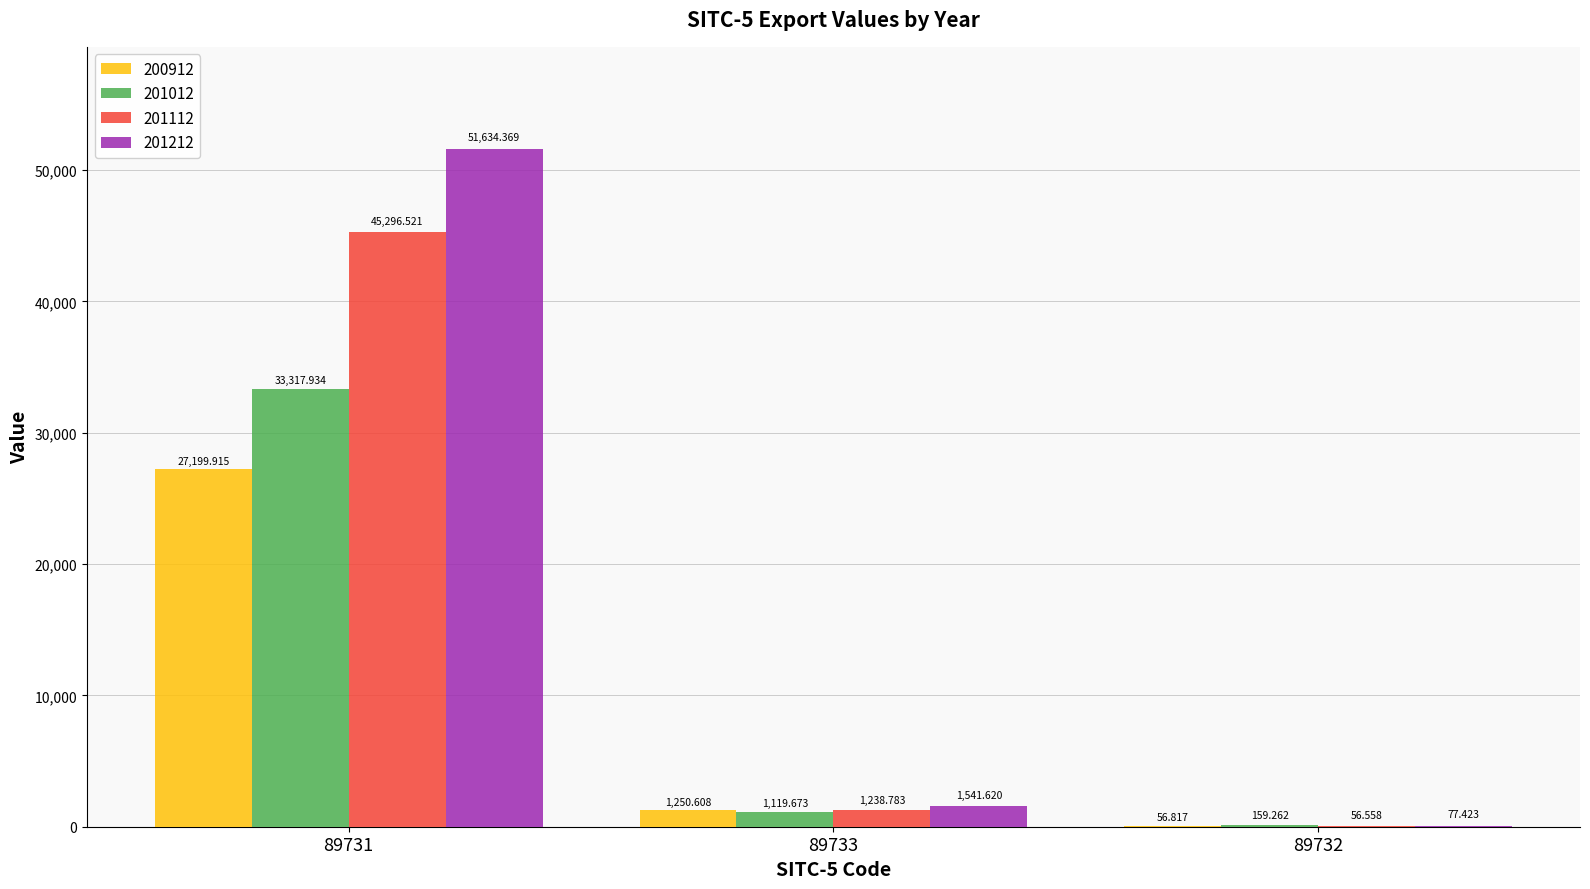

How many series are shown in this chart?

4